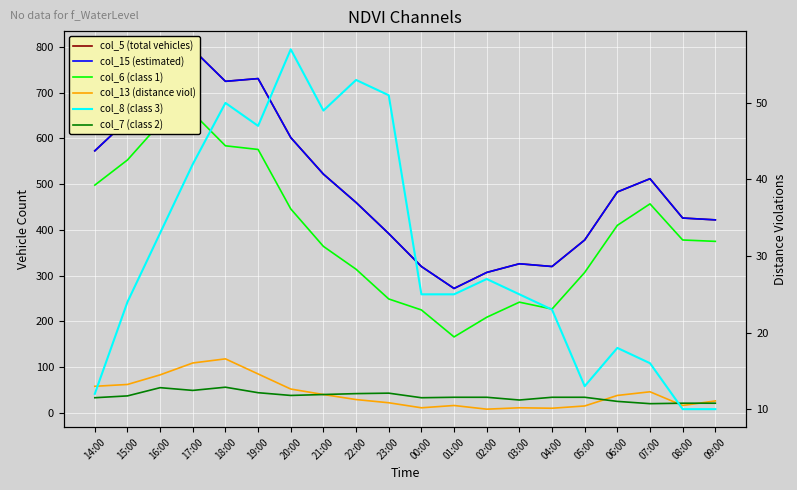

Which series has the largest total across all categories?

col_5 (total vehicles)